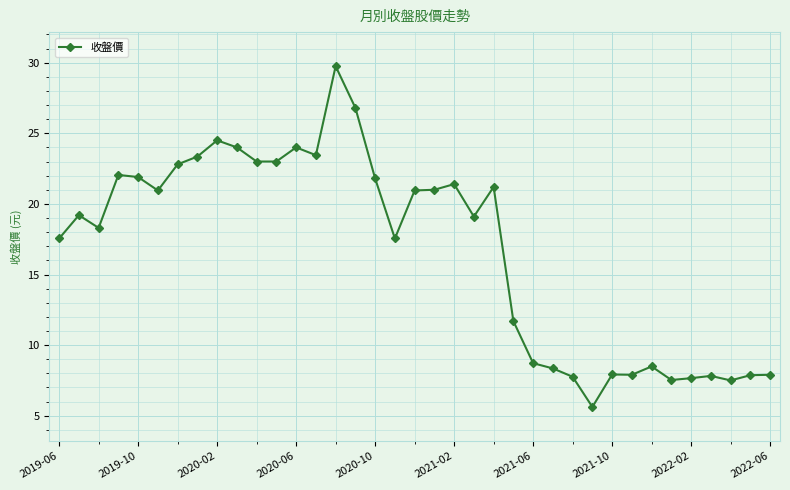

Count the number of data series in this chart.

1